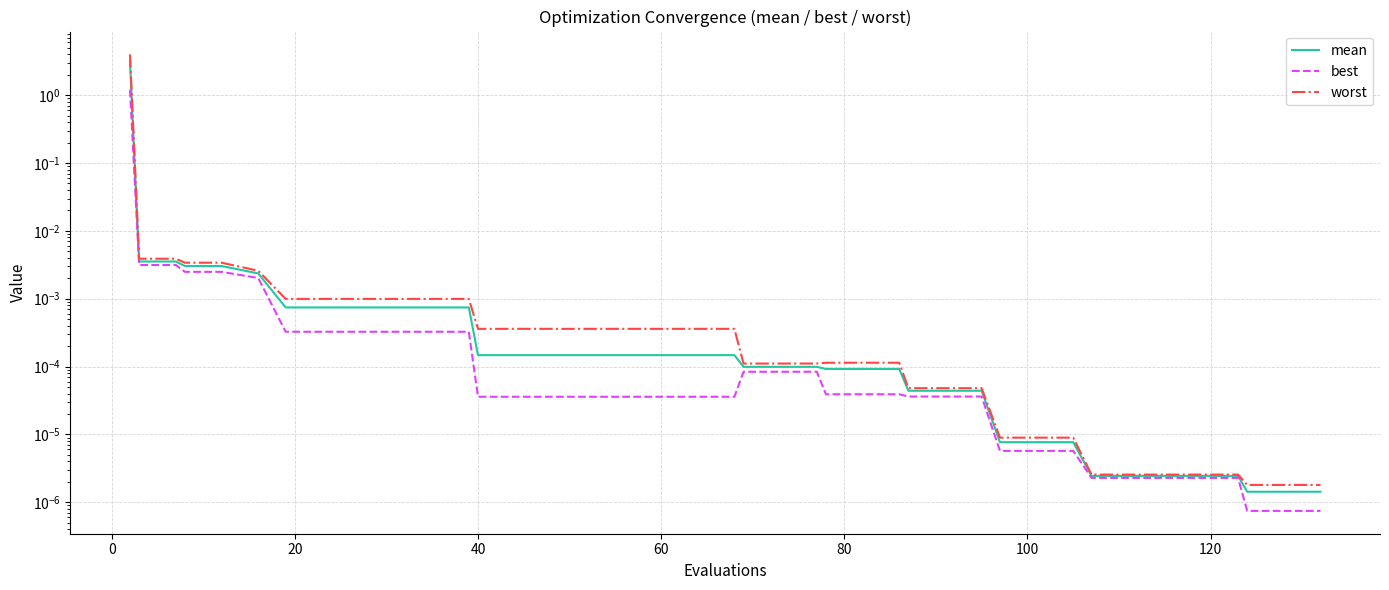

How many data points does each series have?

40